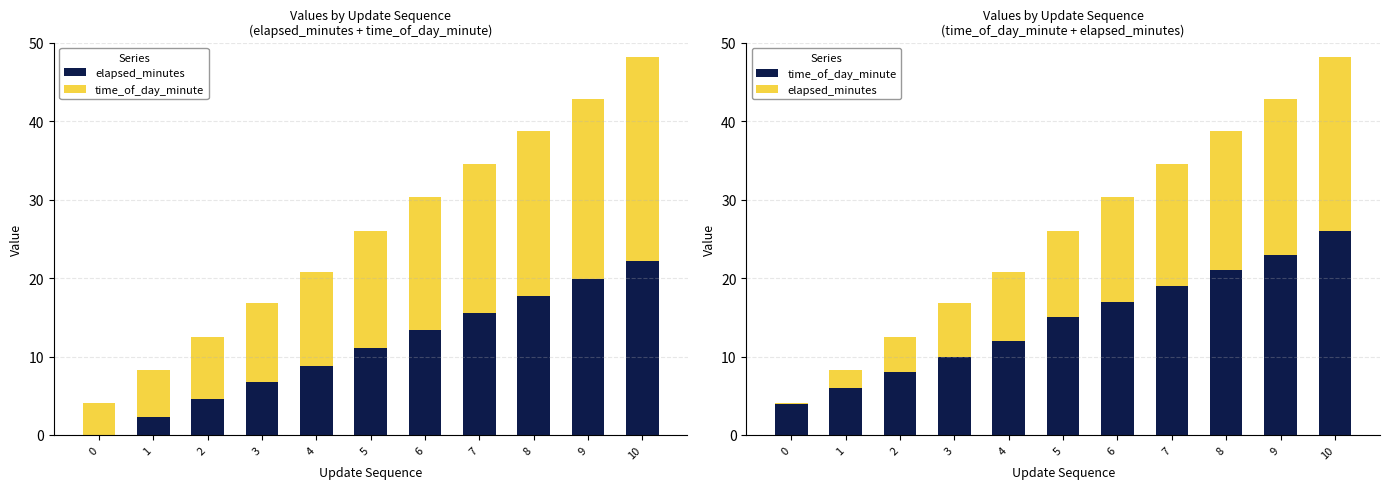

Between 6 and 9, which is larger?

9